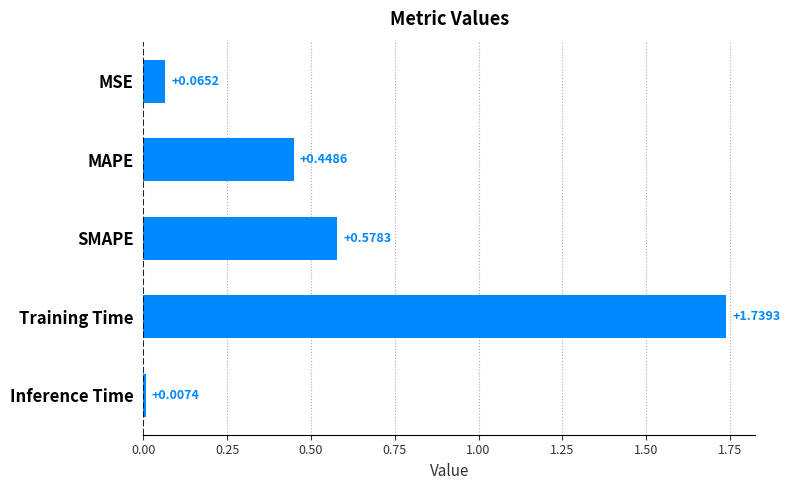

Rank the categories by value from lowest to highest.

Inference Time, MSE, MAPE, SMAPE, Training Time